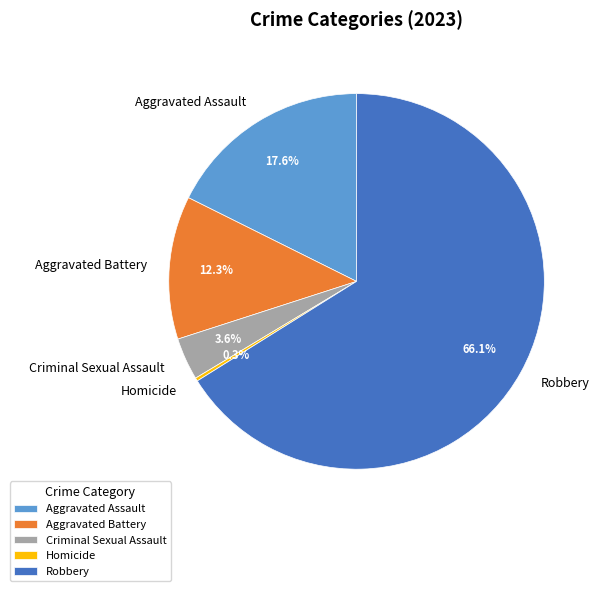

Is it true that Homicide is 0% of the pie?

True